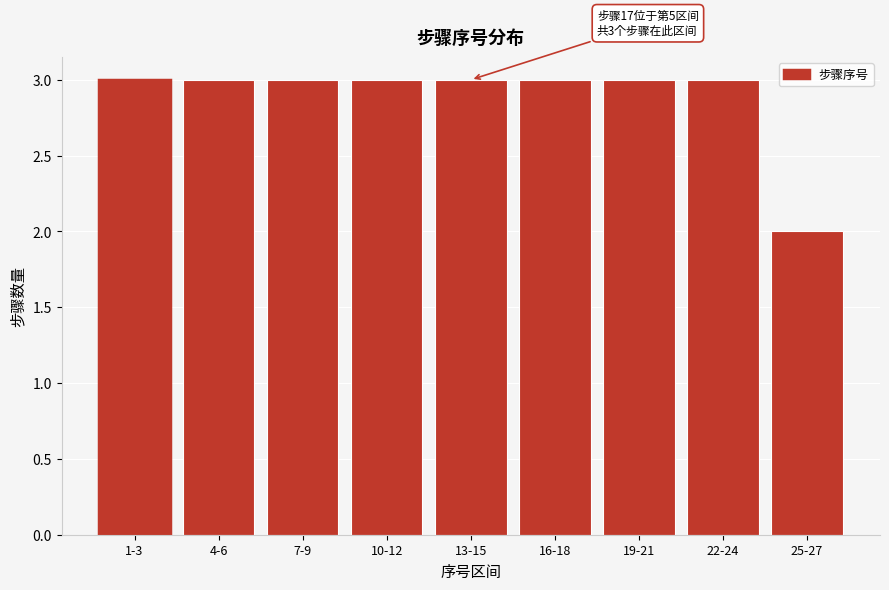

Reading right to left, extract all data points from this chart.

2	3	3	3	3	3	3	3	3